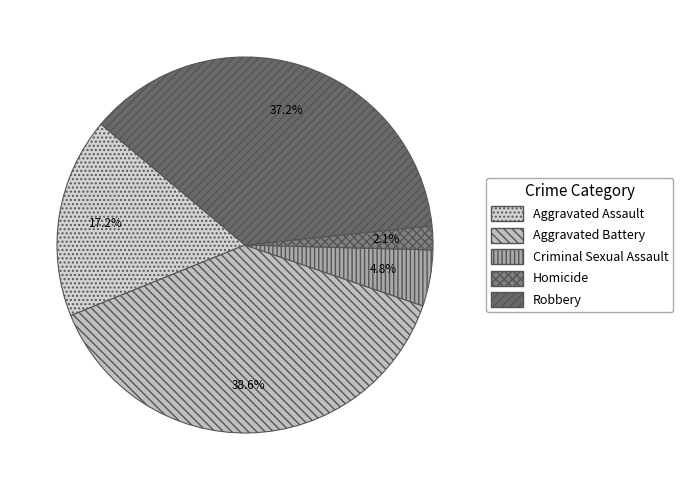

Is there any slice that represents more than half of the pie?

No